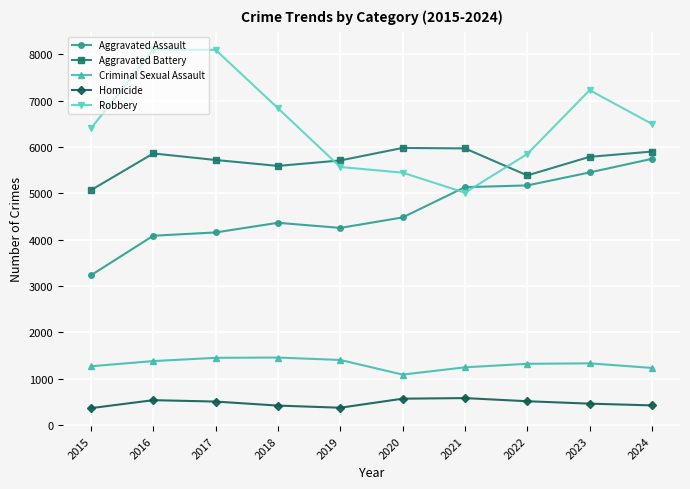

Between which two adjacent categories do Aggravated Assault and Robbery first intersect?

2020 and 2021